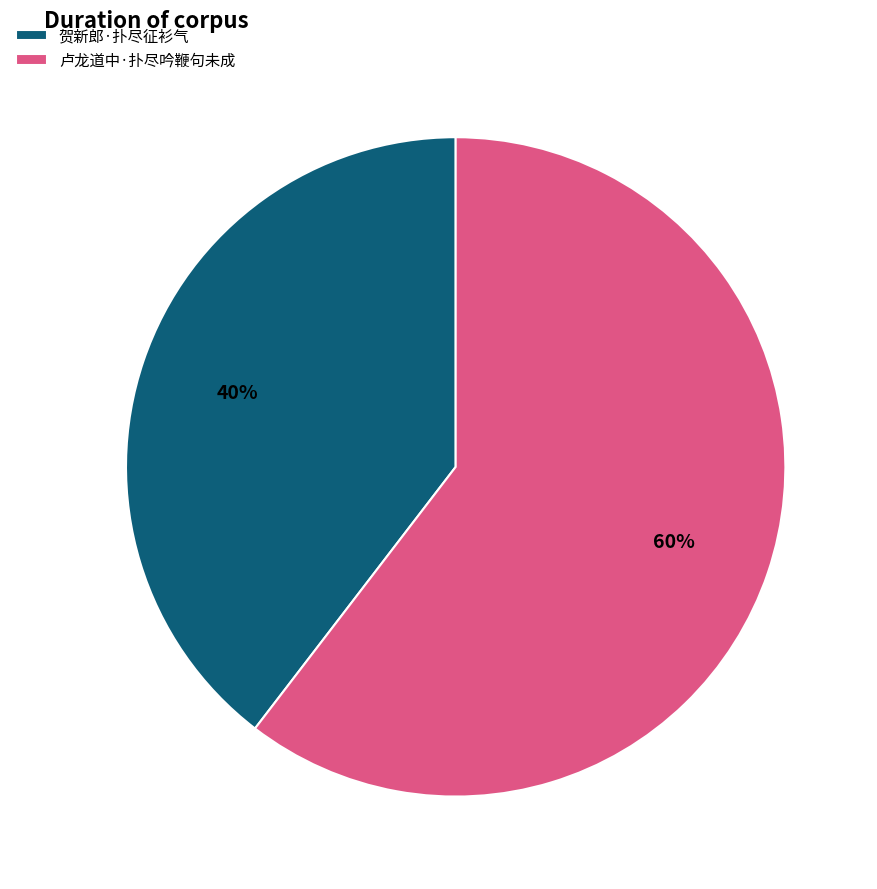

Approximately how many times larger is the value at 贺新郎·扑尽征衫气 compared to 卢龙道中·扑尽吟鞭句未成?

0.7